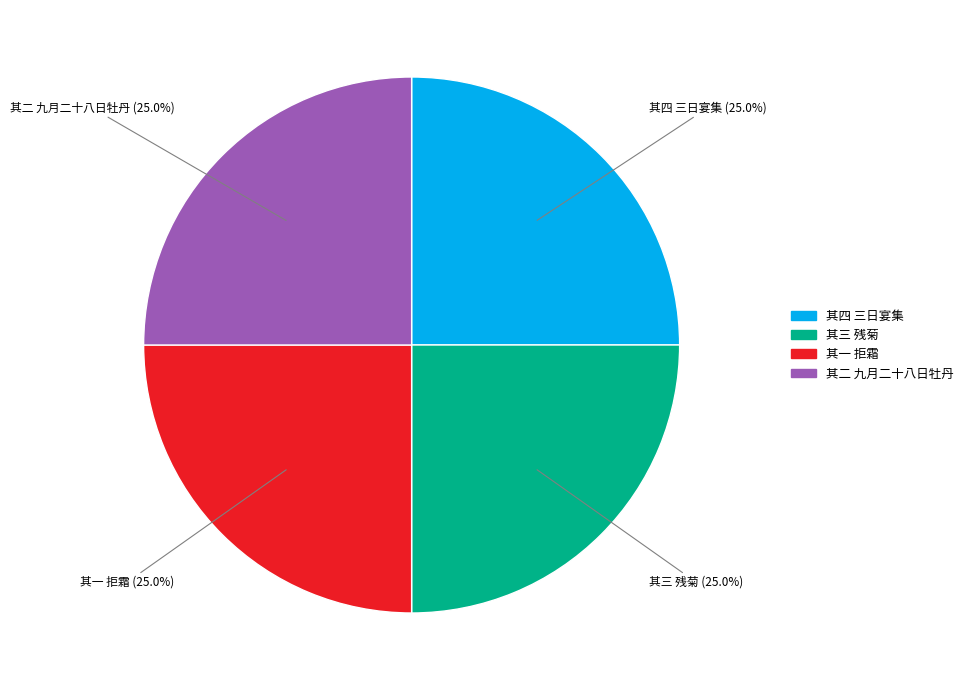

Count the number of slices in the pie.

4